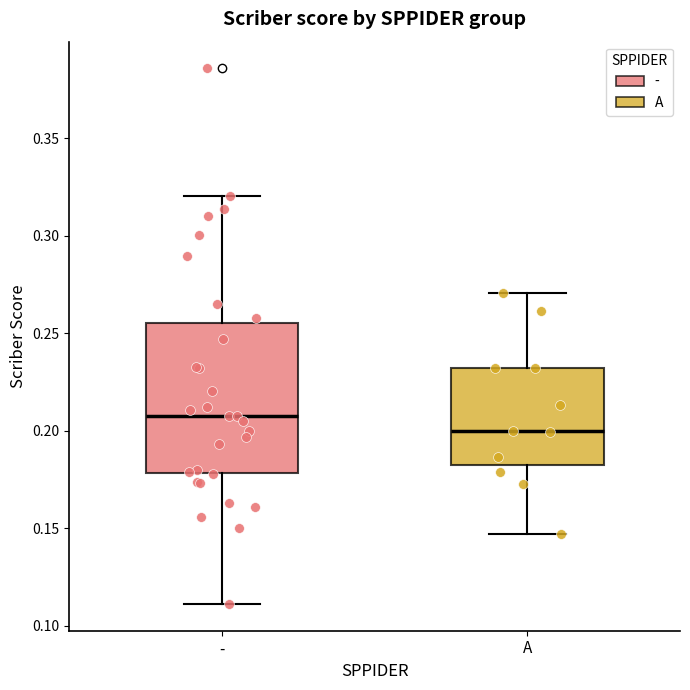

Which box's median line is the lowest?

A